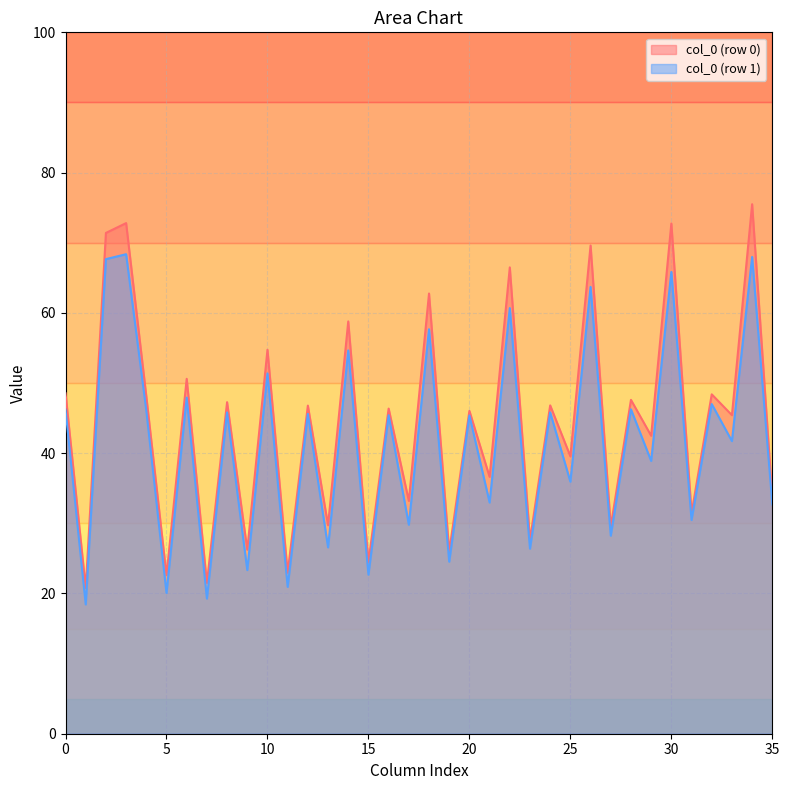

Which series has the largest range (max minus min)?

col_0 (row 0)